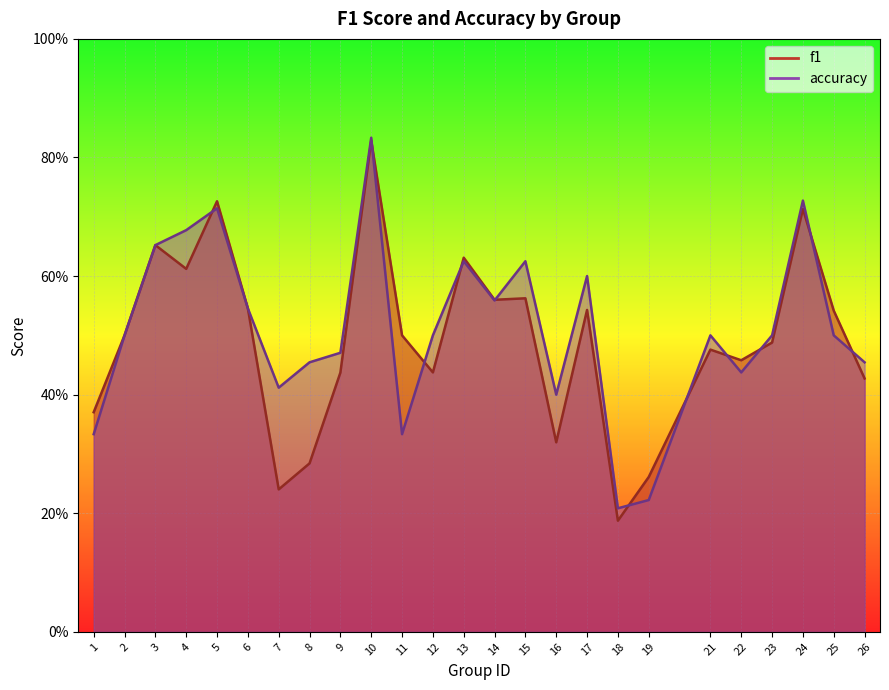

True or false: accuracy has a value of 0.8 at 2.

False